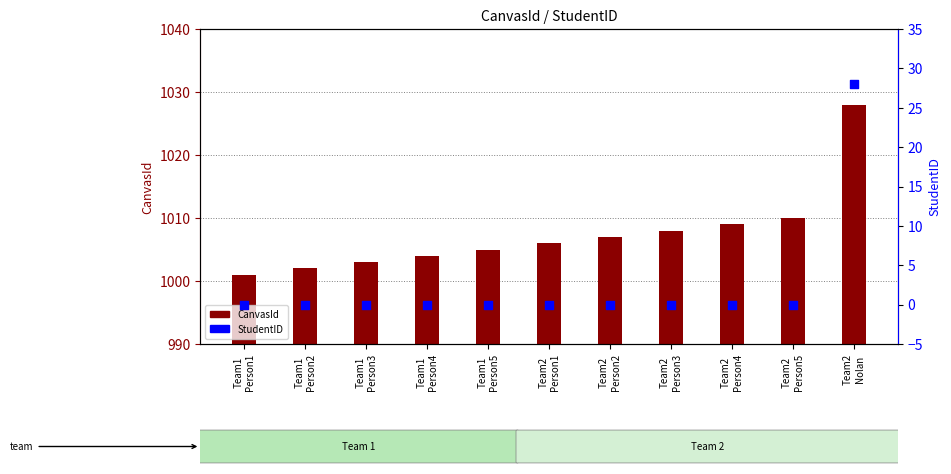

What are all the series names shown in the legend?

CanvasId, StudentID